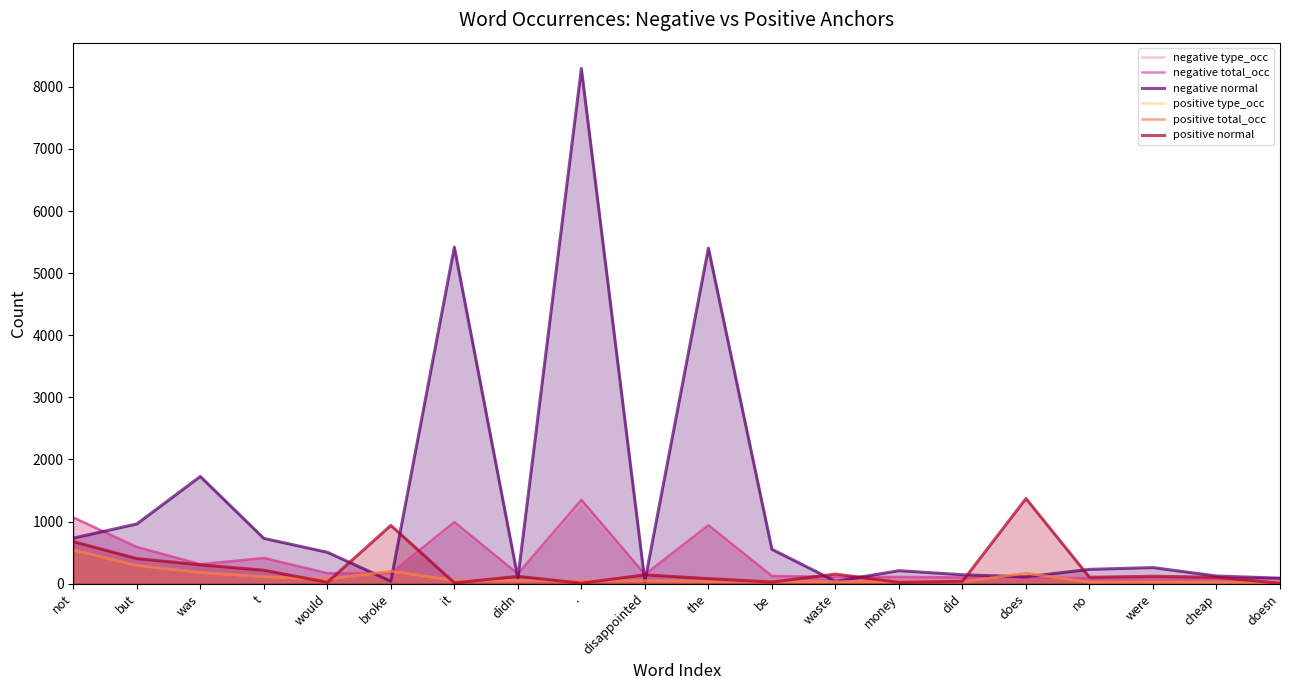

What is the difference between the second highest and second lowest values in the negative total_occ series?

977